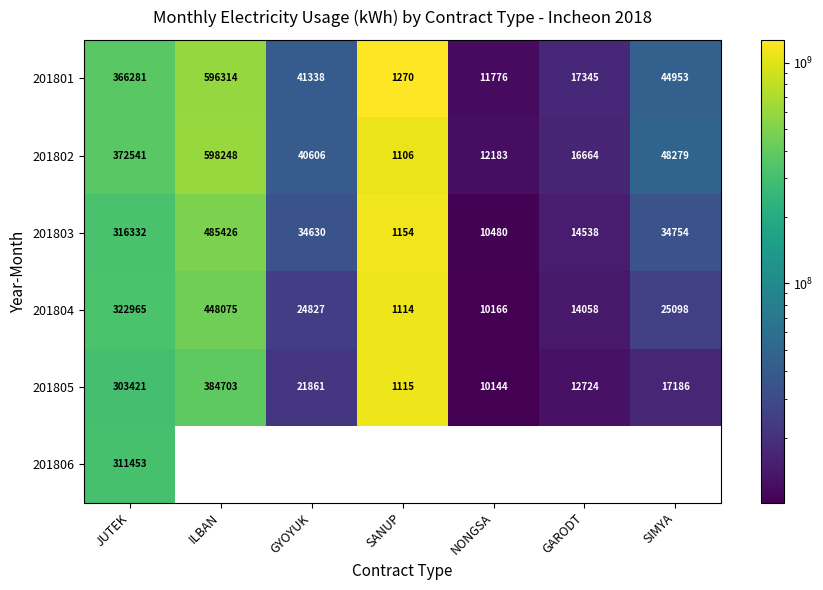

Which has a higher value, GARODT or ILBAN?

ILBAN